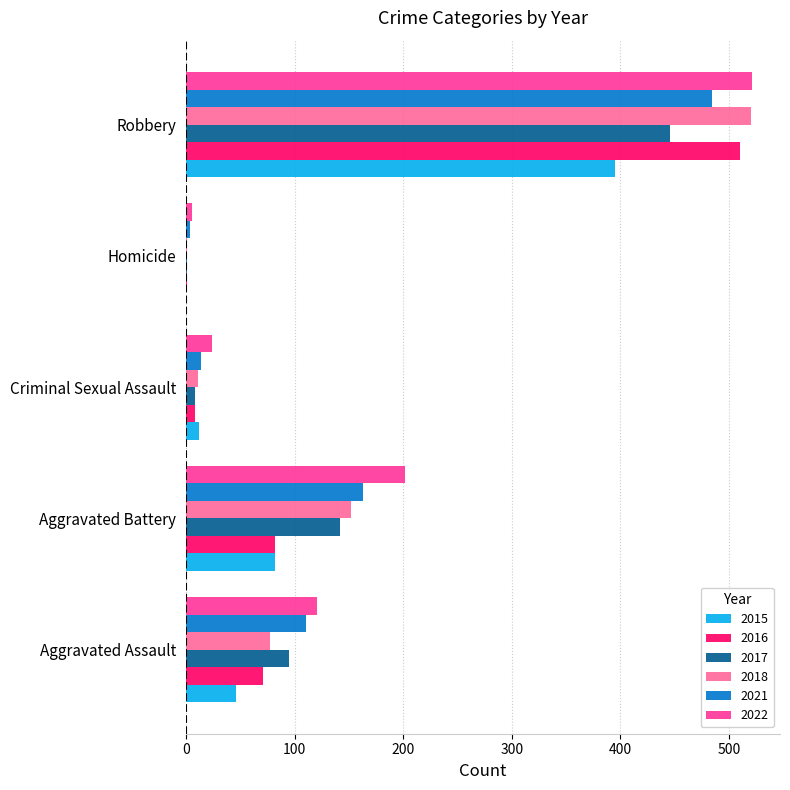

What is the sum of all 2018 values?

761